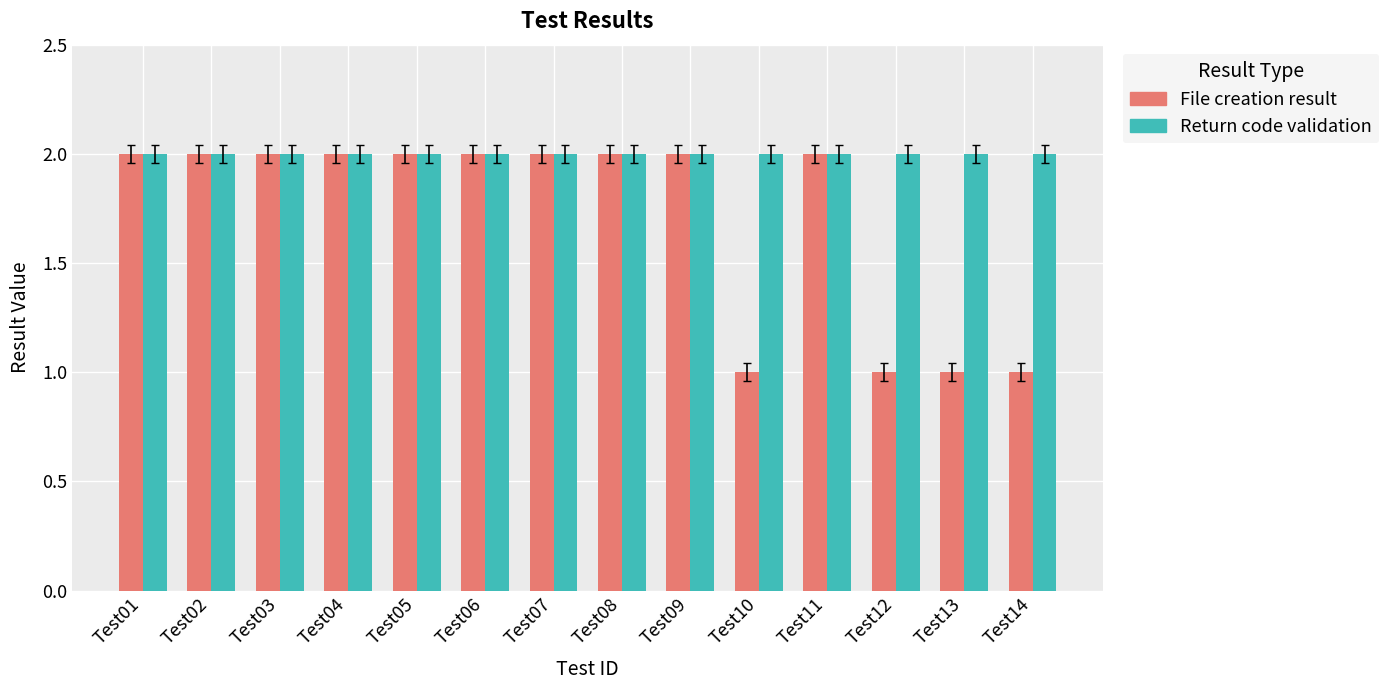

What is the minimum value for Return code validation?

2